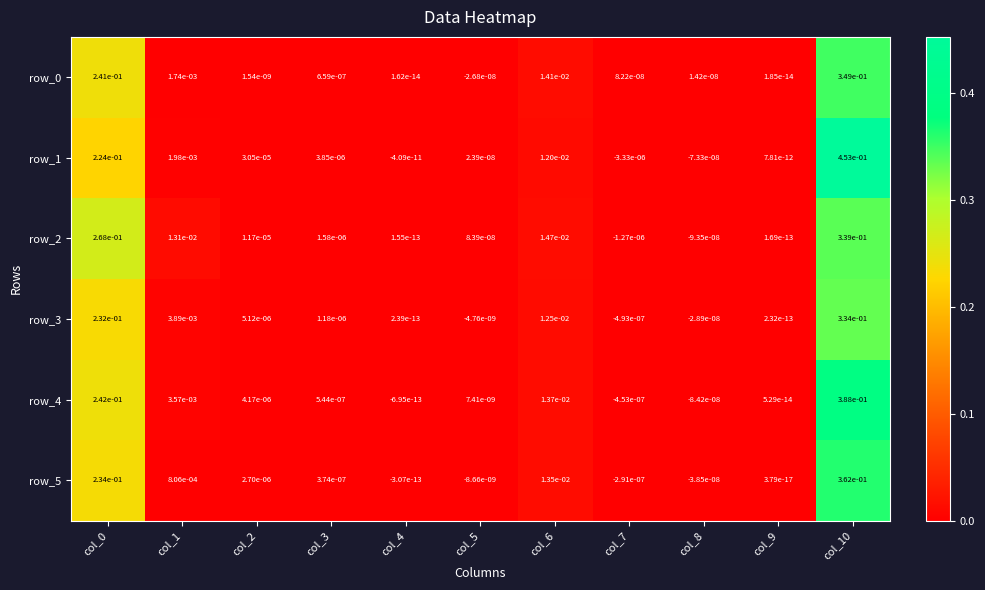

The value of row_5 at col_3 is 0.0. True or false?

True